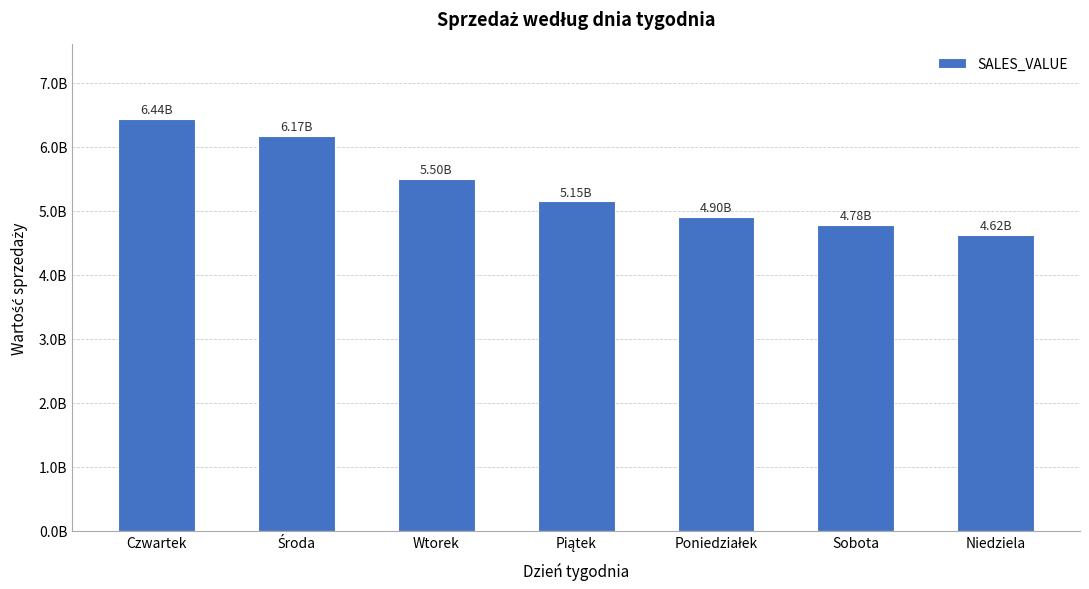

Rank the categories by value from lowest to highest.

Niedziela, Sobota, Poniedziałek, Piątek, Wtorek, Środa, Czwartek